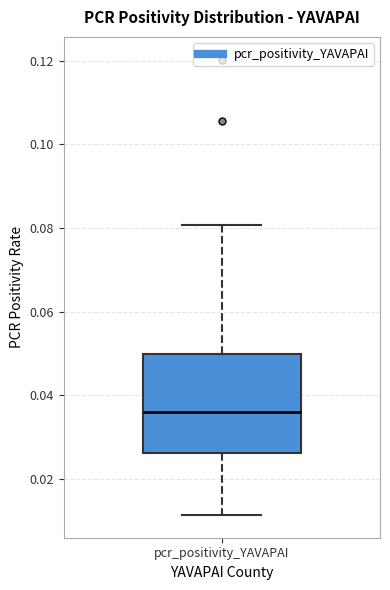

Transcribe this box plot: give where the median line is, the range the box spans, and where the two whiskers end, as read against the y-axis. The values are not printed on the chart, so give them approximately, as read against the axis.

median 0.036, box 0.026 to 0.050, whiskers 0.012 to 0.080